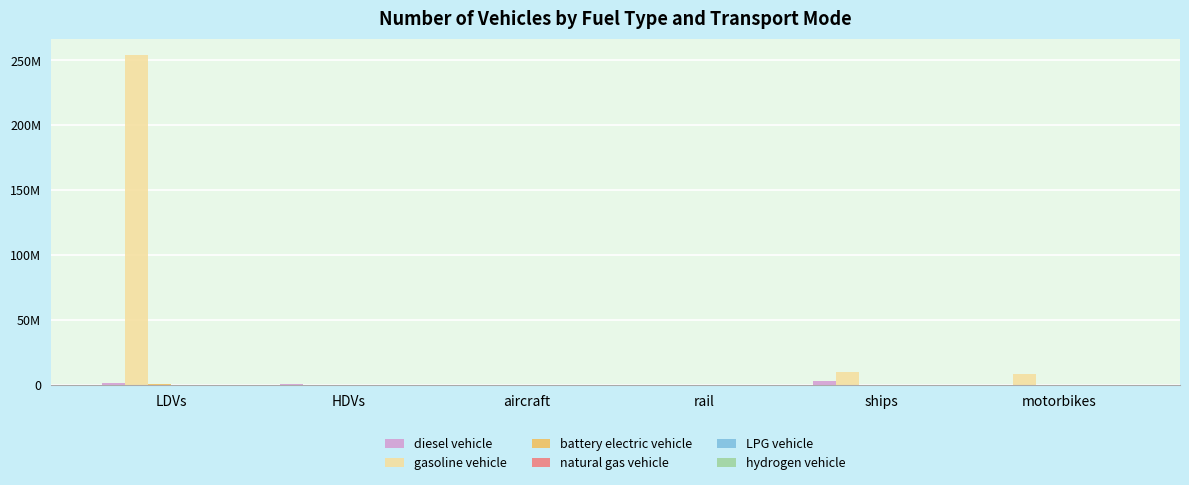

Reading right to left, extract all data points from this chart.

diesel vehicle: 0.0	2850434.9	624.1	7149.1	786021.4	1292884.0
gasoline vehicle: 8596314.0	9854565.4	0.0	0.0	97885.9	253943824.0
battery electric vehicle: 0.0	0.0	1894.2	0.0	300.0	872916.0
natural gas vehicle: 0.0	0.0	0.0	0.0	89004.0	118567.0
LPG vehicle: 0.0	0.0	0.0	0.0	7255.1	93051.0
hydrogen vehicle: 0.0	0.0	0.0	0.0	126.7	6446.0